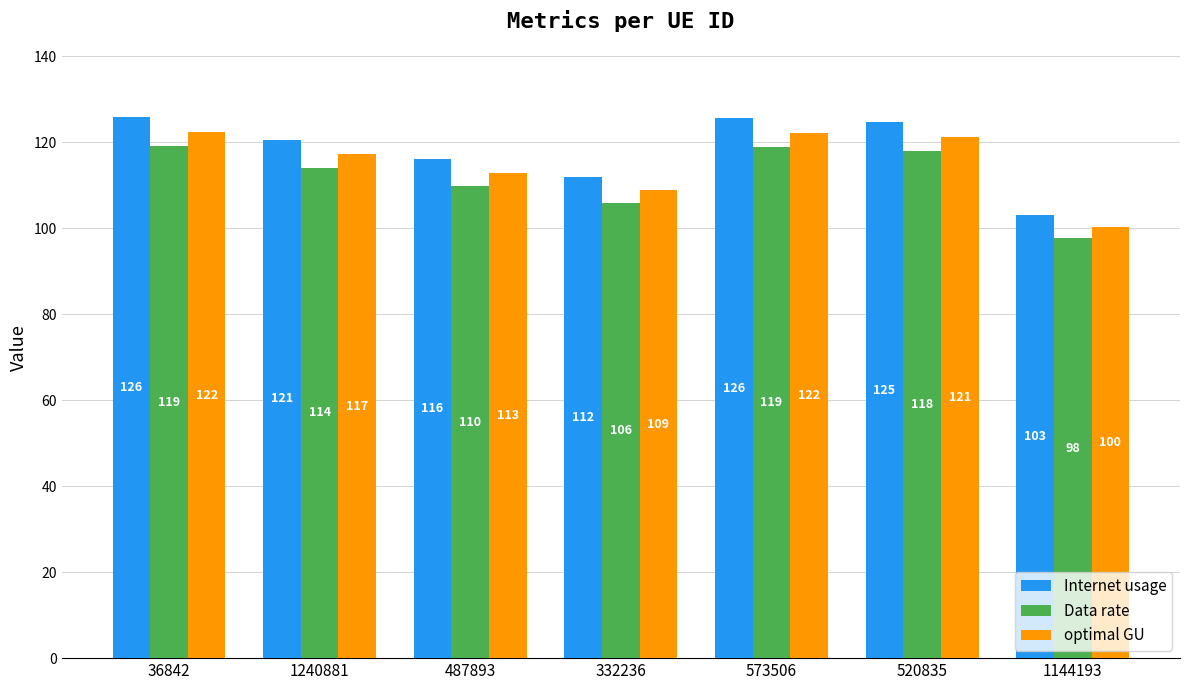

Rank the series by their maximum value, from lowest to highest.

Data rate, optimal GU, Internet usage